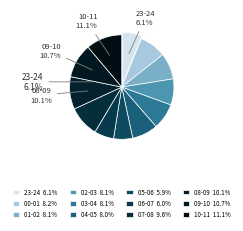

Does 23-24 account for over 50% of the chart?

No